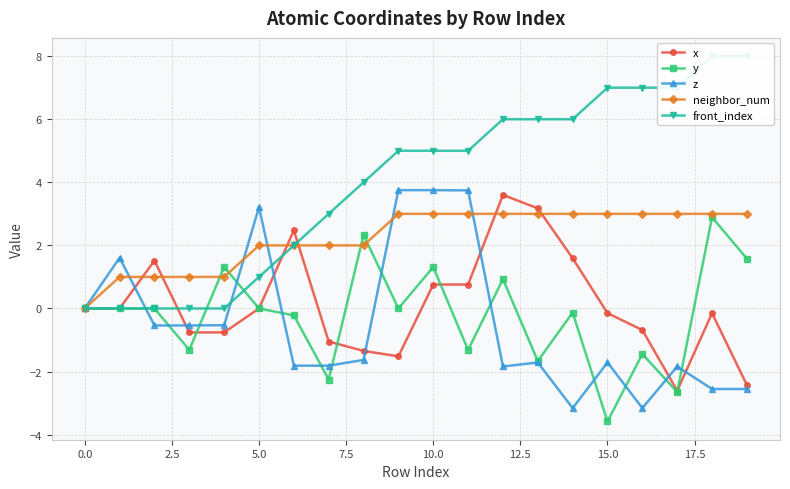

True or false: y has more than 2 interior local peaks.

True